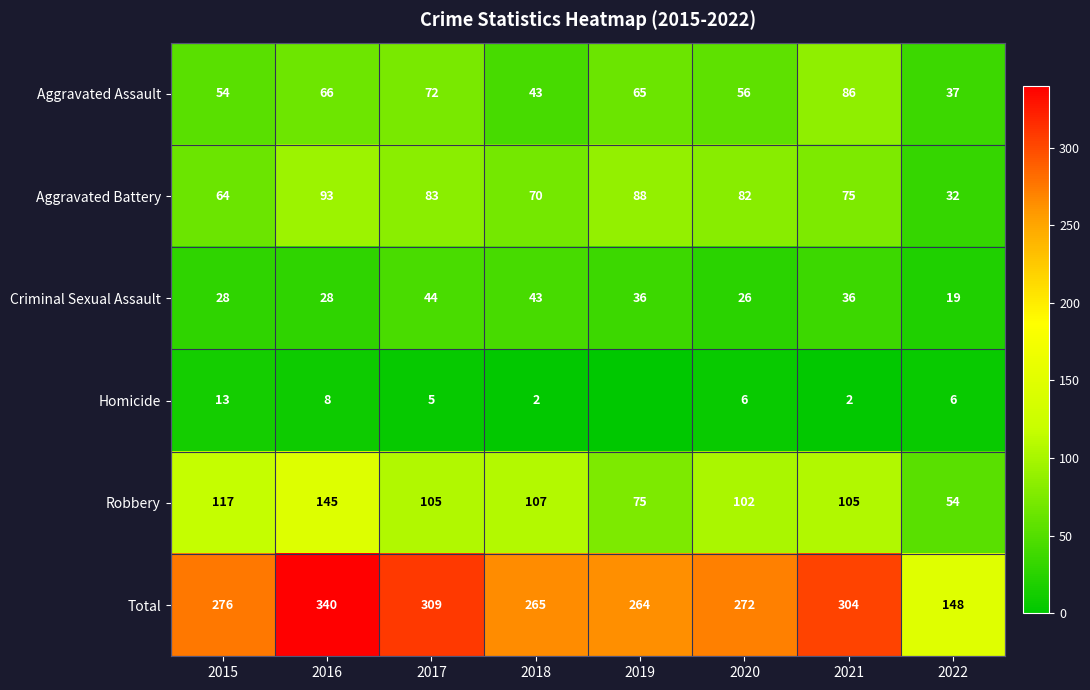

What is the sum of the Aggravated Assault values at 2020 and 2022?

93